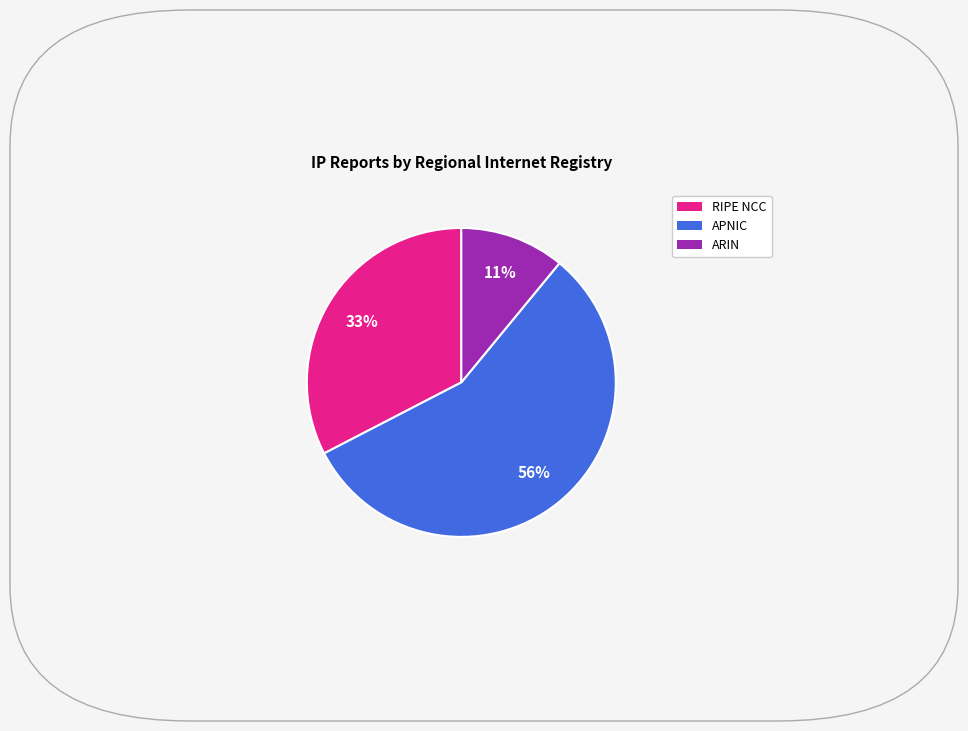

To the nearest percent, what is the average slice percentage?

33%